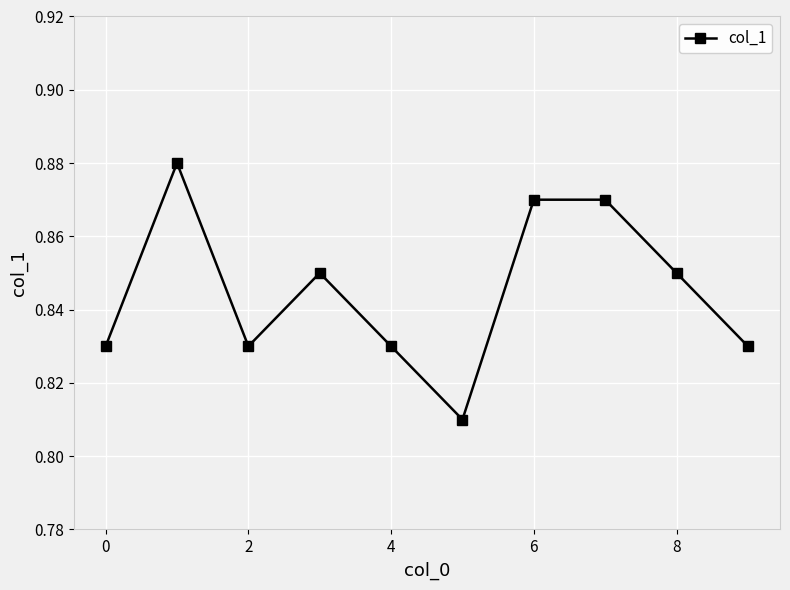

How many interior local valleys (lower than both neighbors) does the data have?

2